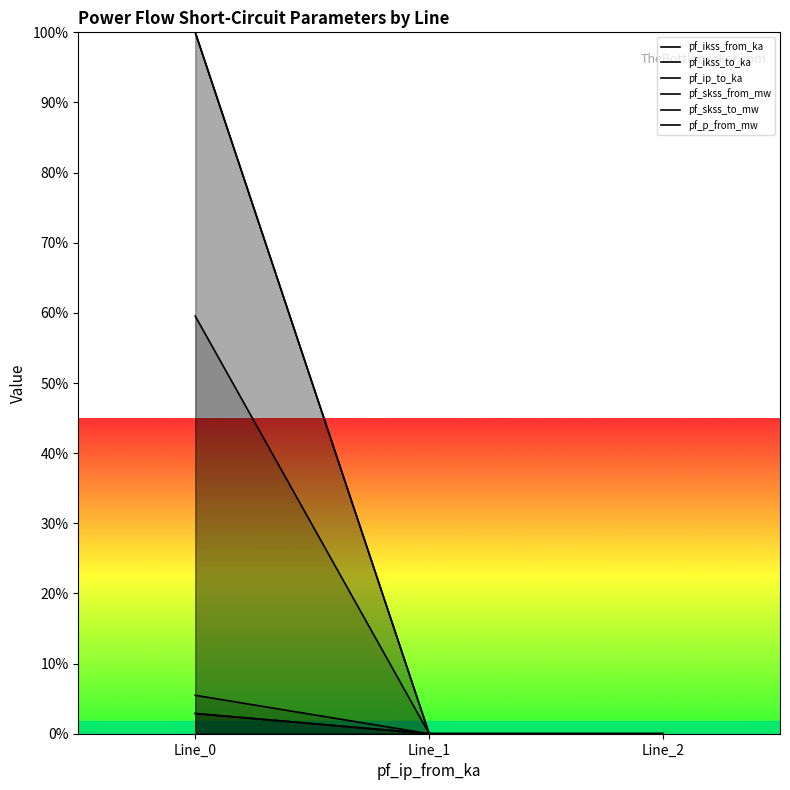

Which series changed the most between Line_0 and Line_1?

pf_skss_from_mw